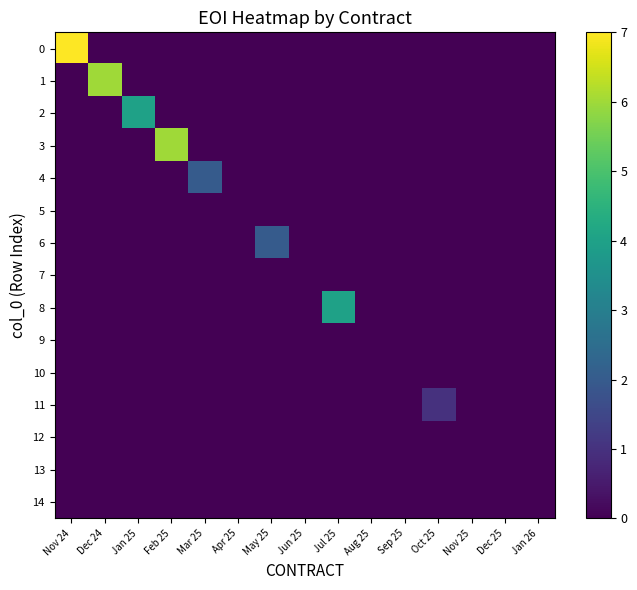

Rank the series at Dec 24 from highest to lowest value.

1, 0, 2, 3, 4, 5, 6, 7, 8, 9, 10, 11, 12, 13, 14